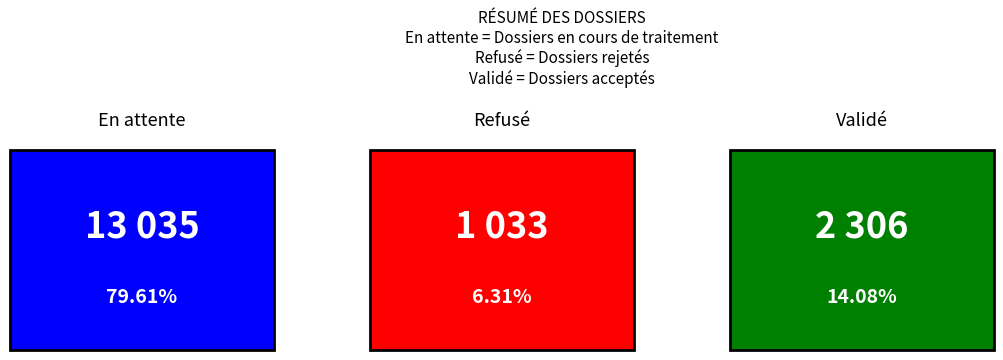

Between En attente and Refusé, which is larger?

En attente